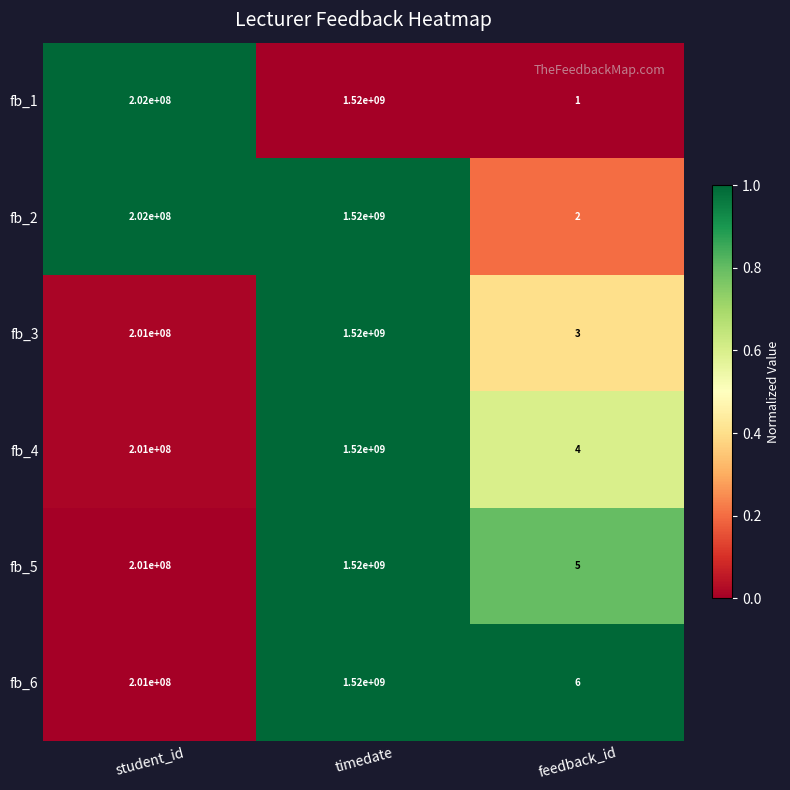

Which label corresponds to the largest value in the chart?

timedate